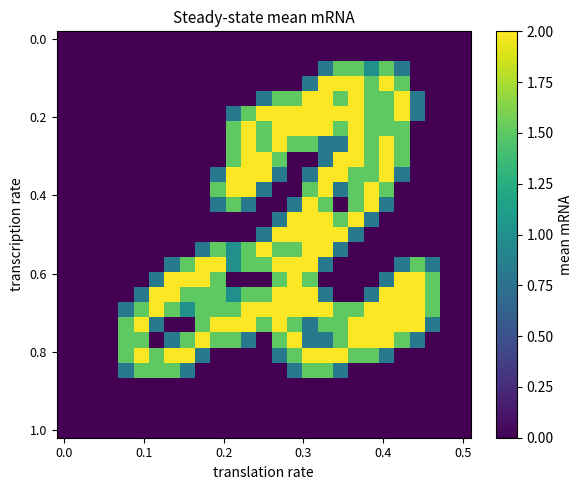

How many categories are shown in the chart?

27